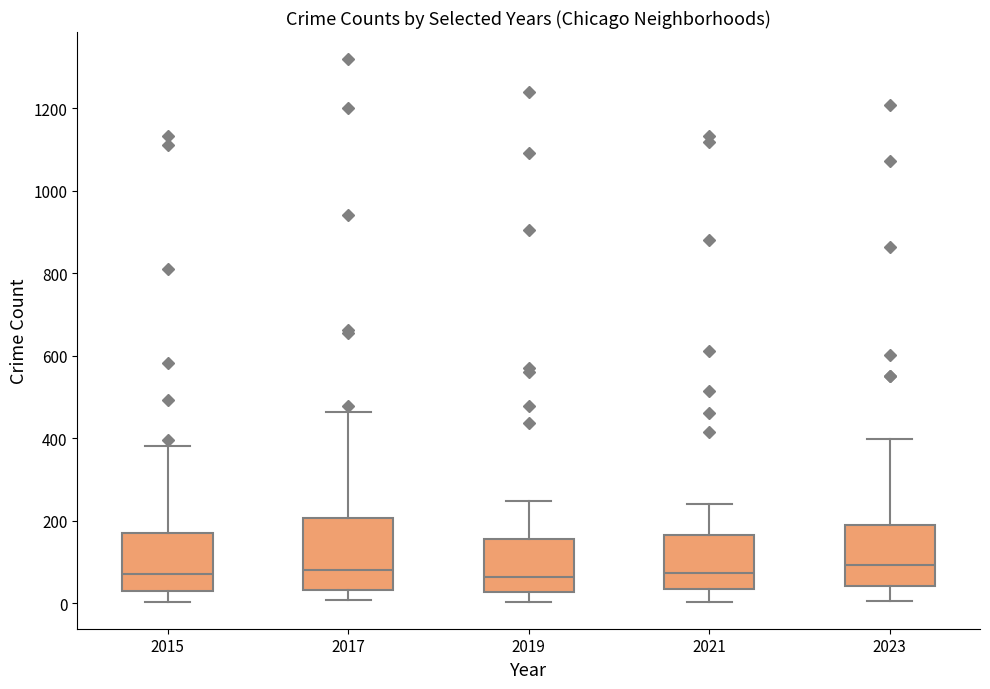

Reading left to right, read every box against the y-axis: the position of its median line, the range the box covers, and the ends of its whiskers. The values are not printed on the chart, so give them approximately, as read against the axis.

2015: median 80, box 20 to 180, whiskers 0 to 380
2017: median 80, box 40 to 200, whiskers 0 to 460
2019: median 60, box 20 to 160, whiskers 0 to 240
2021: median 80, box 40 to 160, whiskers 0 to 240
2023: median 100, box 40 to 180, whiskers 0 to 400